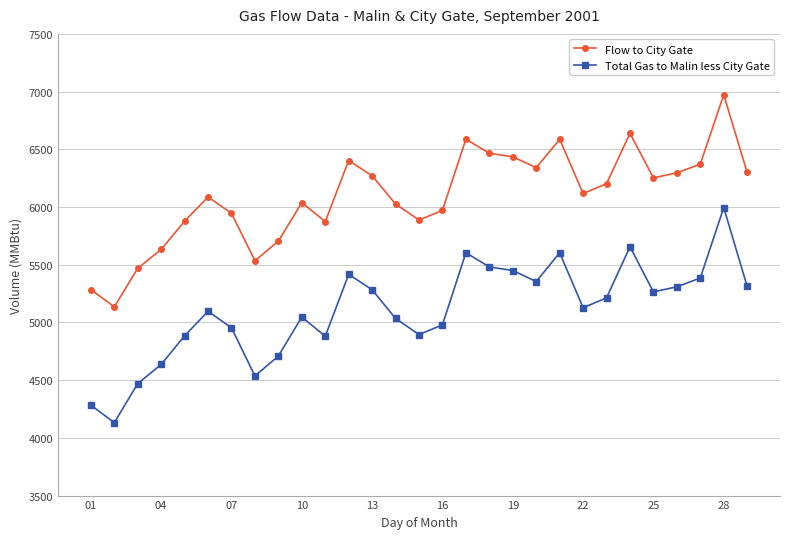

True or false: Total Gas to Malin less City Gate and Flow to City Gate cross at least once.

False